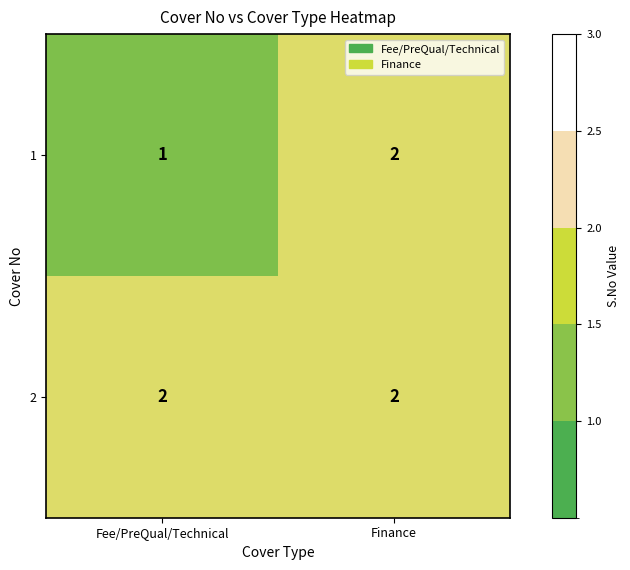

Reading left to right, list all the values displayed in this chart.

1: 1	2
2: 2	2